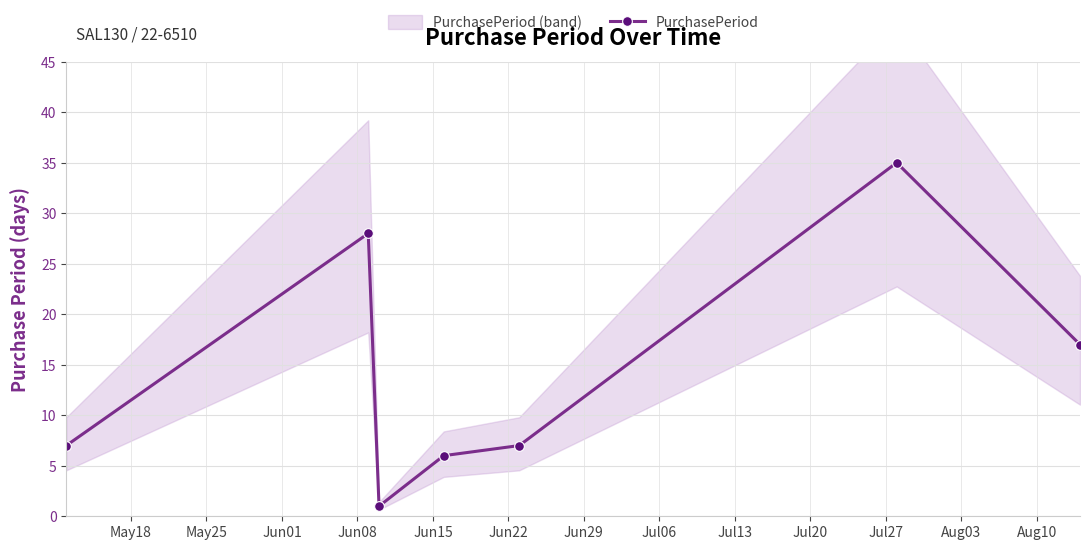

What is the value of the PurchasePeriod point at the 5th from the left?

7